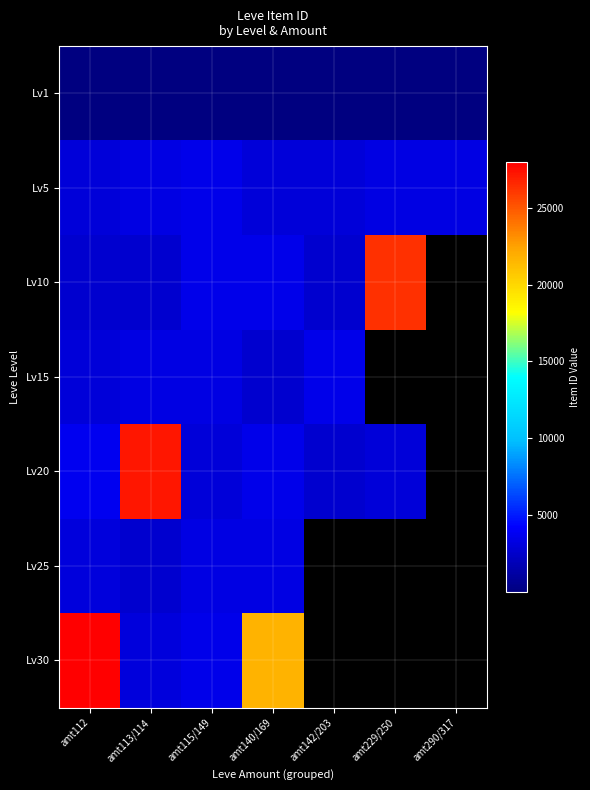

Rank the categories by Lv20 value from lowest to highest.

amt142/203, amt229/250, amt115/149, amt140/169, amt112, amt113/114, amt290/317